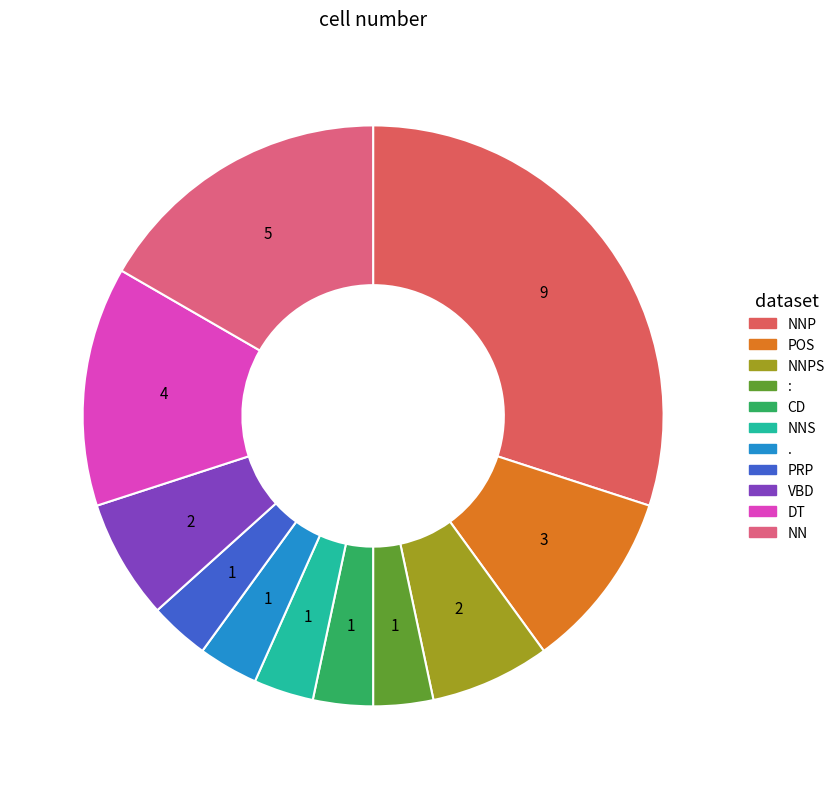

Which slice is the largest?

NNP